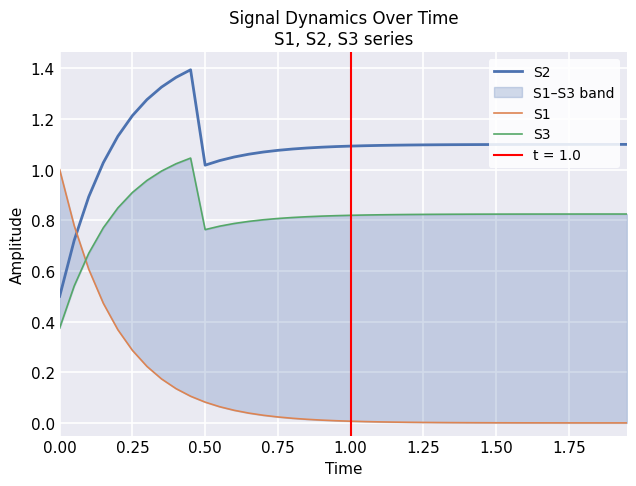

Reading left to right, what are all the values shown in this chart?

S2: 0.5	0.7	0.9	1.0	1.1	1.2	1.3	1.3	1.4	1.4	1.0	1.0	1.1	1.1	1.1	1.1	1.1	1.1	1.1	1.1	1.1	1.1	1.1	1.1	1.1	1.1	1.1	1.1	1.1	1.1	1.1	1.1	1.1	1.1	1.1	1.1	1.1	1.1	1.1	1.1
S1: 1.0	0.8	0.6	0.5	0.4	0.3	0.2	0.2	0.1	0.1	0.1	0.1	0.0	0.0	0.0	0.0	0.0	0.0	0.0	0.0	0.0	0.0	0.0	0.0	0.0	0.0	0.0	0.0	0.0	0.0	0.0	0.0	0.0	0.0	0.0	0.0	0.0	0.0	0.0	0.0
S3: 0.4	0.5	0.7	0.8	0.8	0.9	1.0	1.0	1.0	1.0	0.8	0.8	0.8	0.8	0.8	0.8	0.8	0.8	0.8	0.8	0.8	0.8	0.8	0.8	0.8	0.8	0.8	0.8	0.8	0.8	0.8	0.8	0.8	0.8	0.8	0.8	0.8	0.8	0.8	0.8